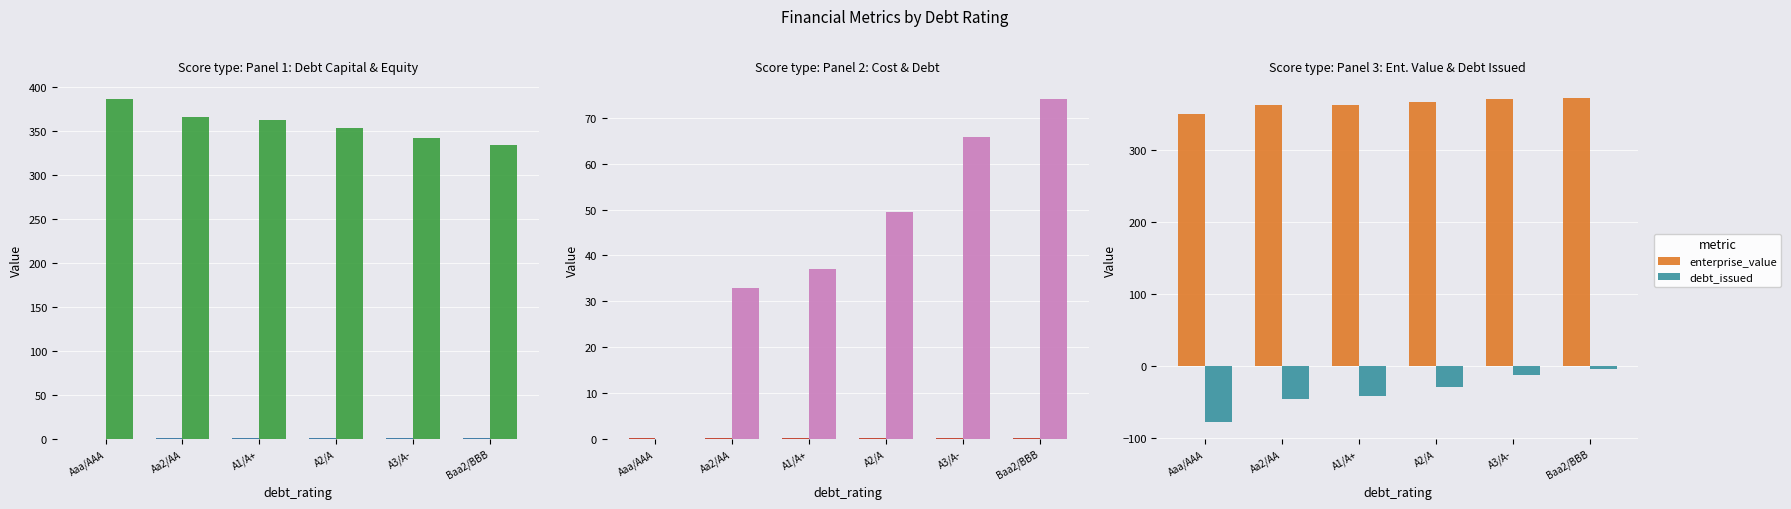

How many values in the debt series are below 49?

3